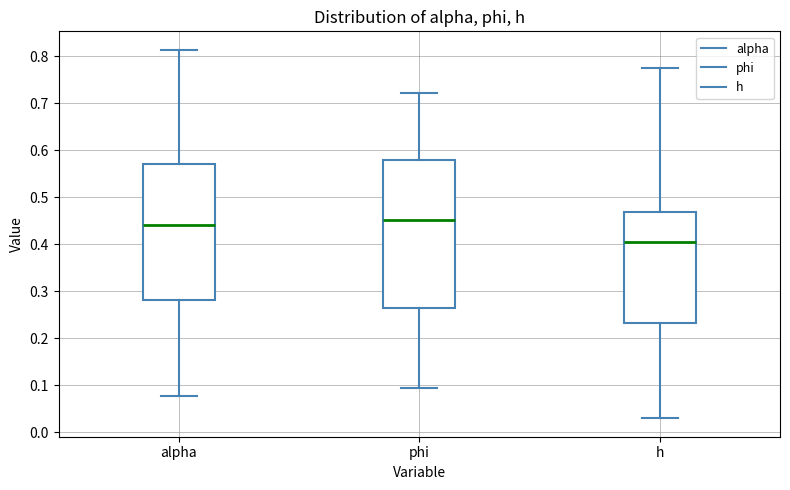

Which box's median line is the highest?

phi